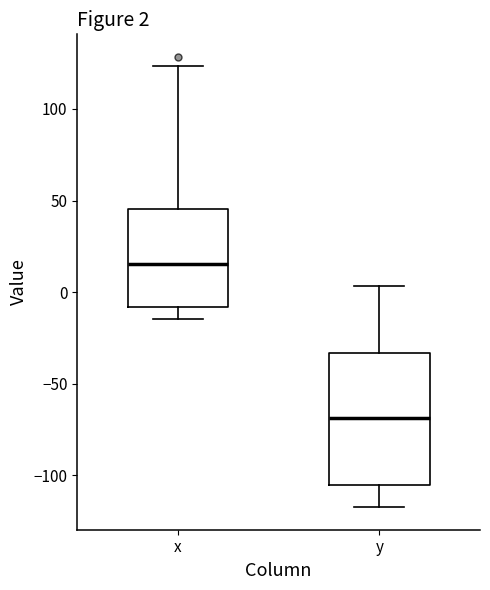

Comparing the boxes themselves (not the whiskers), which one is the tallest?

y